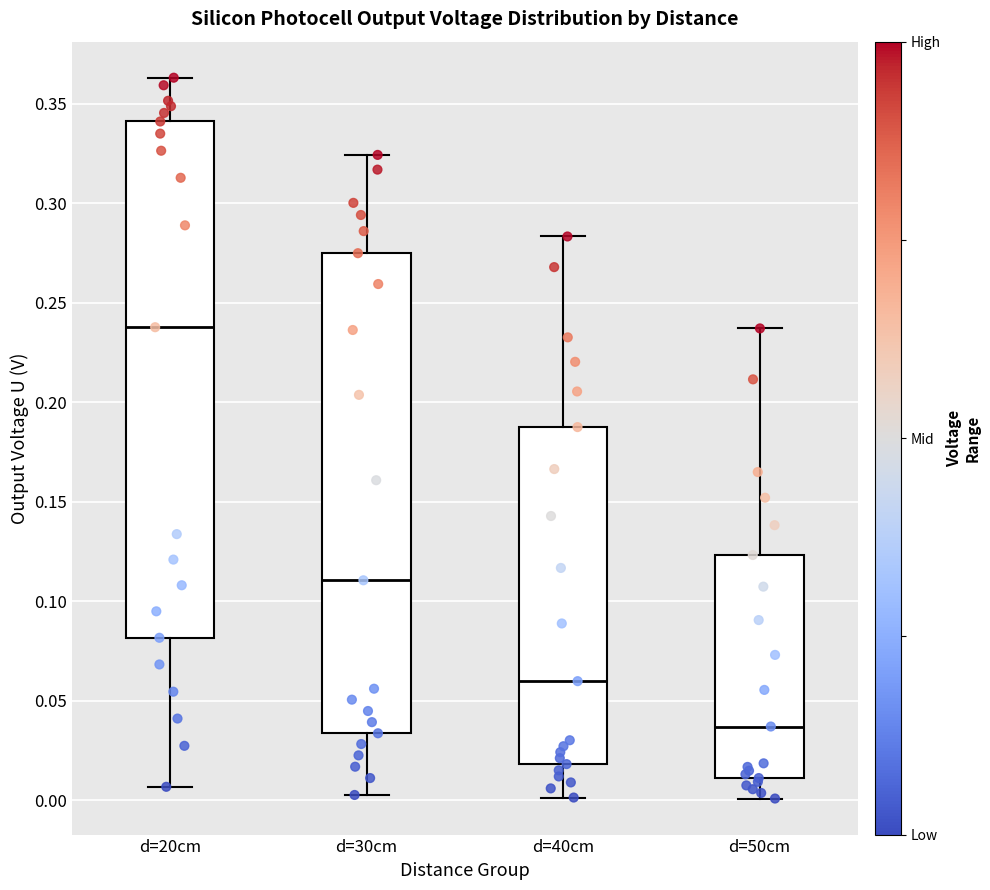

Which box has the lowest median line?

d=50cm